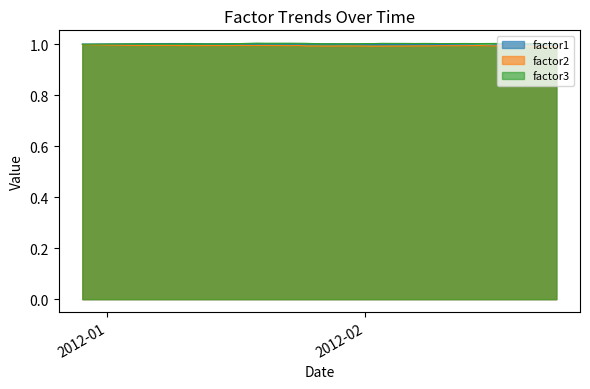

What is the label of the 25th point from the left?

2012-02-02